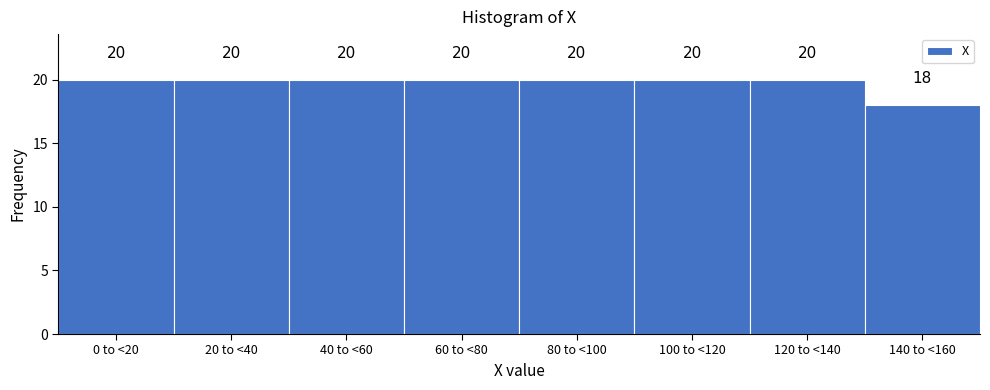

Reading left to right, what are all the values shown in this chart?

0 to <20=20	20 to <40=20	40 to <60=20	60 to <80=20	80 to <100=20	100 to <120=20	120 to <140=20	140 to <160=18